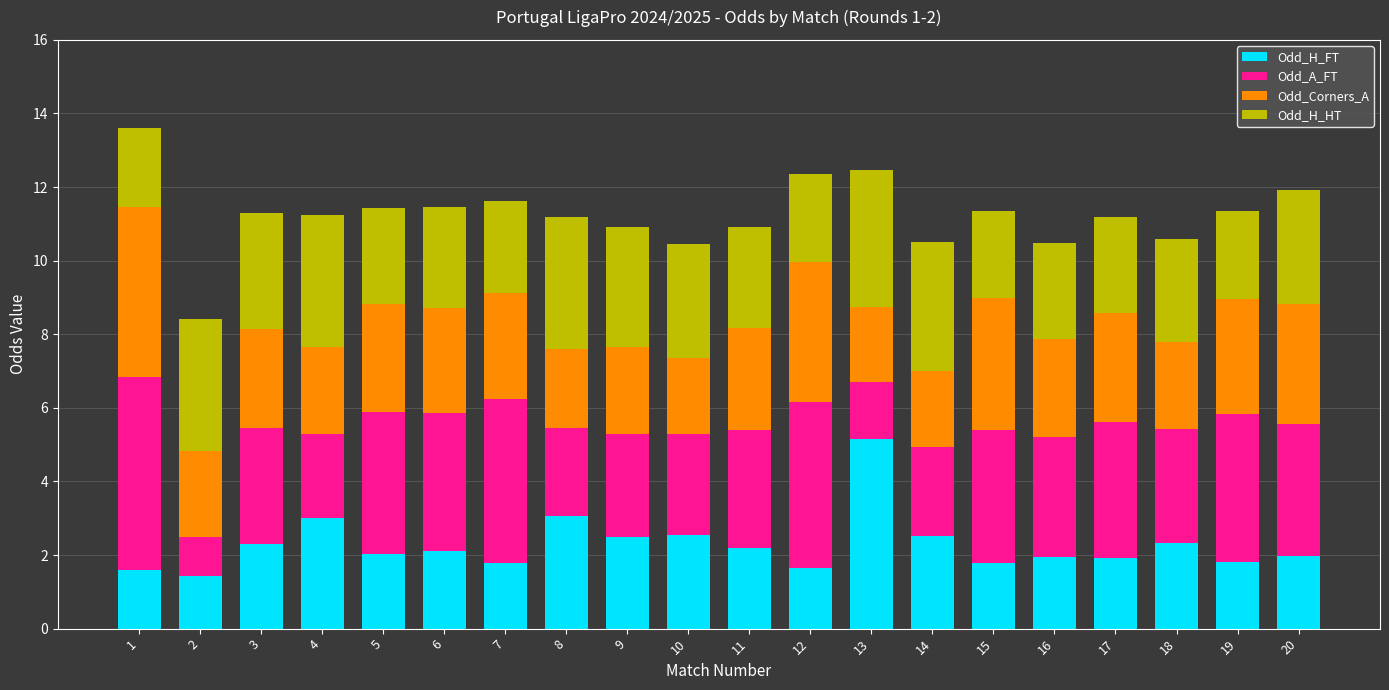

What is the difference between the Odd_H_FT values at 15 and 11?

0.4